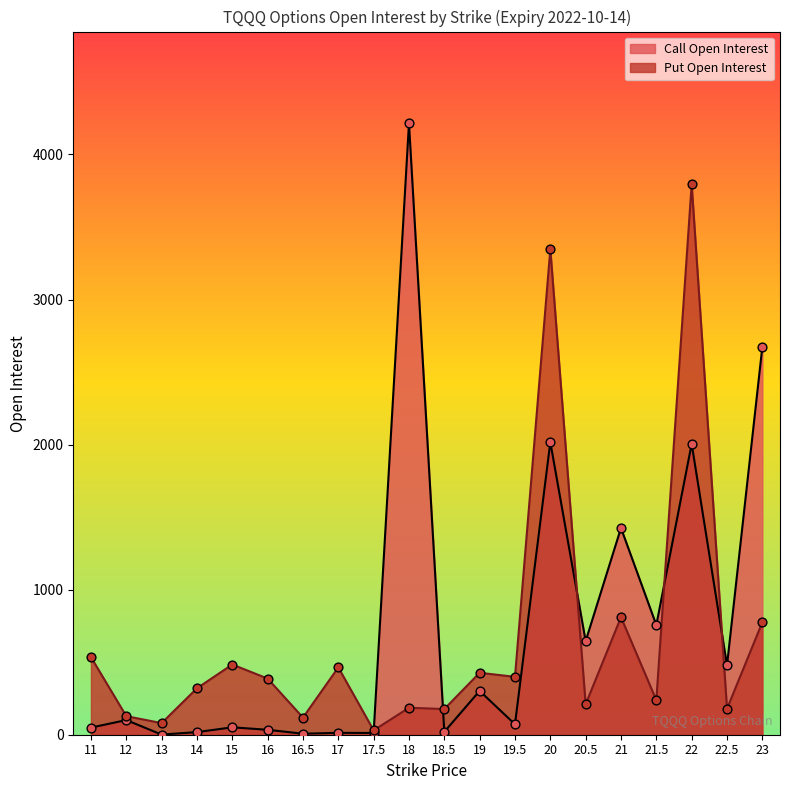

Which series reaches the maximum Y coordinate?

Call Open Interest